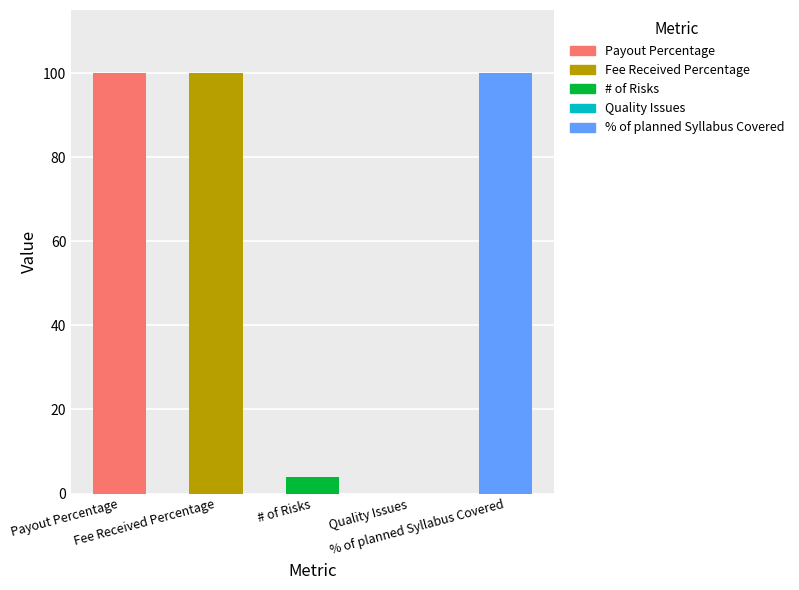

What is the change in value from # of Risks to Quality Issues?

-4